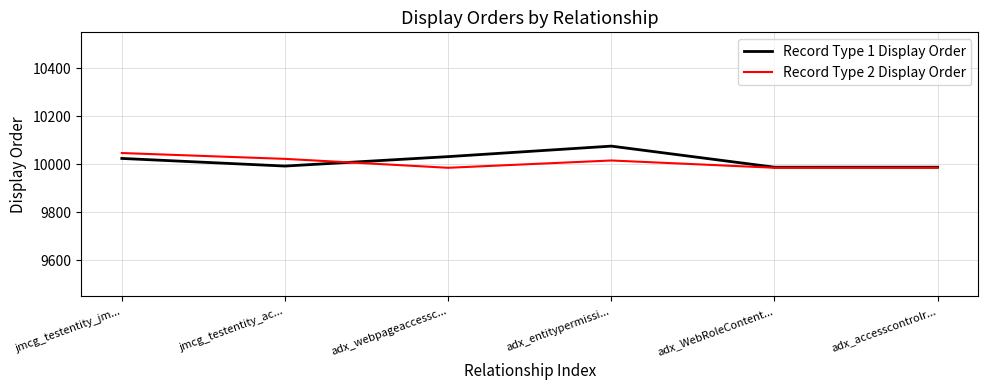

The Record Type 2 Display Order series shows 10023.0 at jmcg_testentity_ac.... True or false?

True